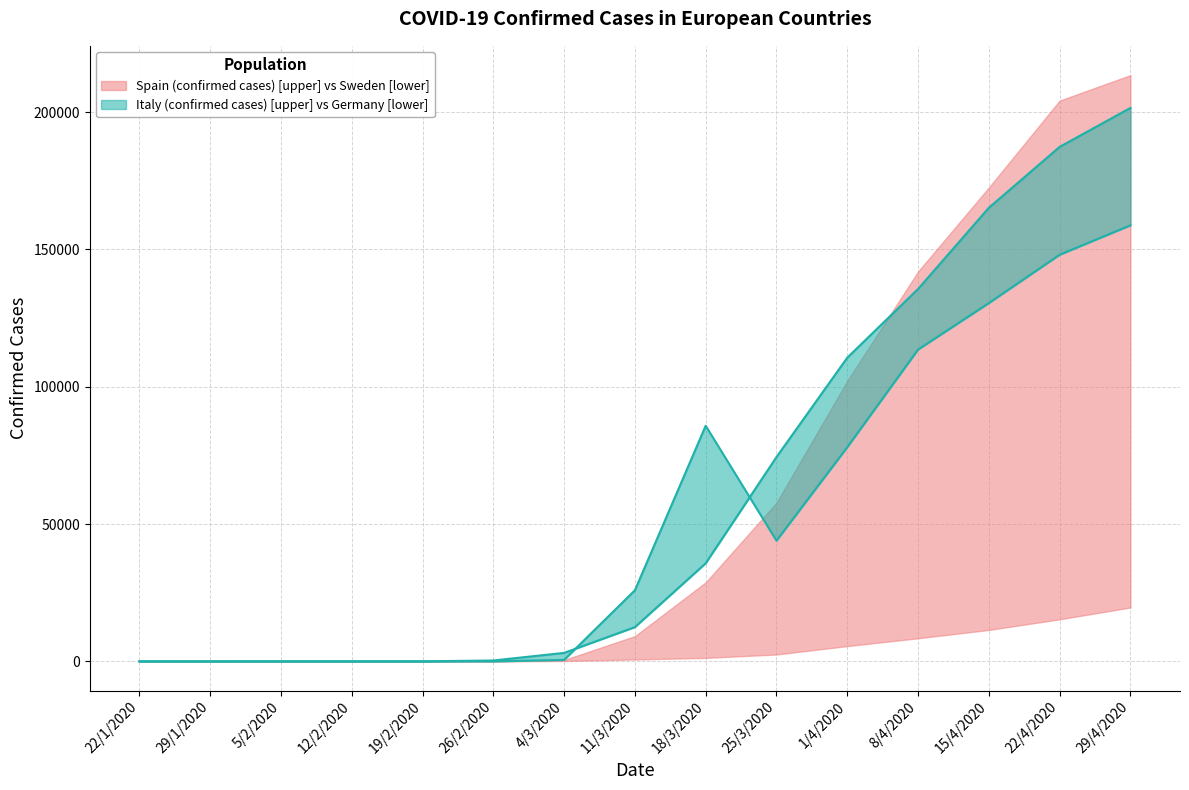

True or false: Germany trend has more than 1 points higher than both neighbors.

False